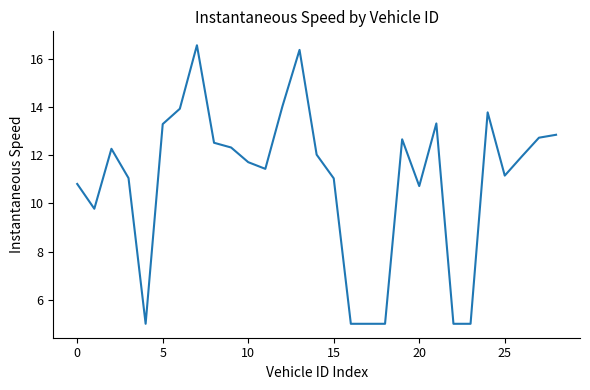

How many lines are shown in the chart?

1